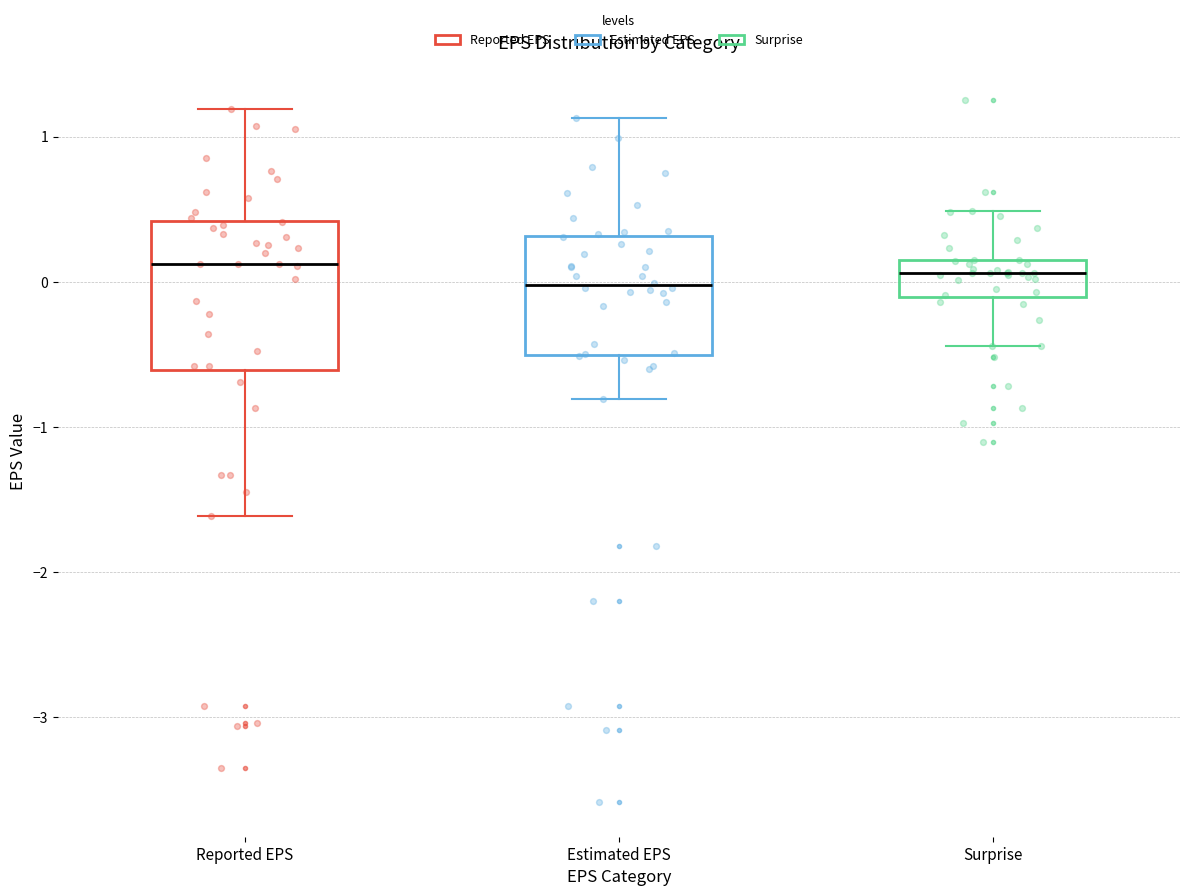

Where is the upper edge of the box for Reported EPS on the y-axis? The values are not printed on the chart, so give them approximately, as read against the axis.

0.4